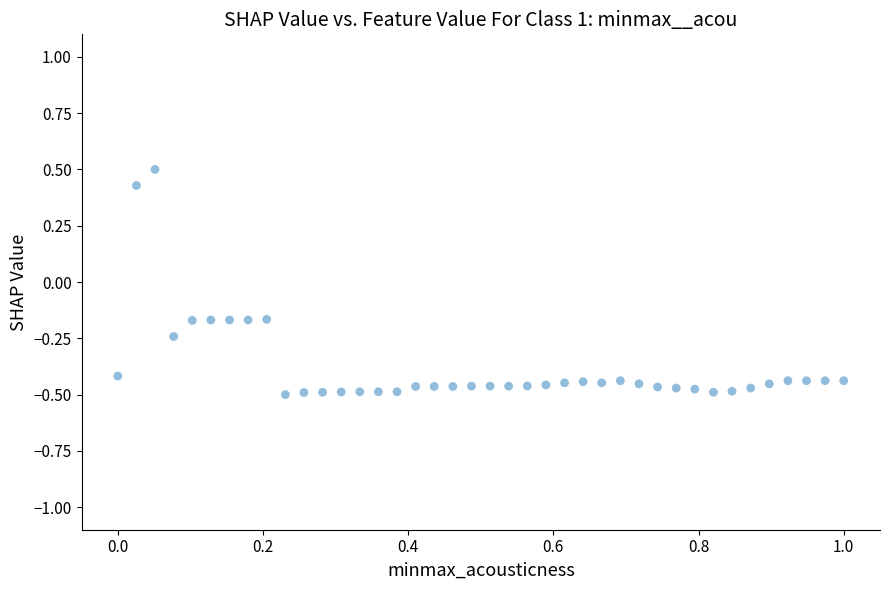

What is the range of X values (max minus min)?

1.0